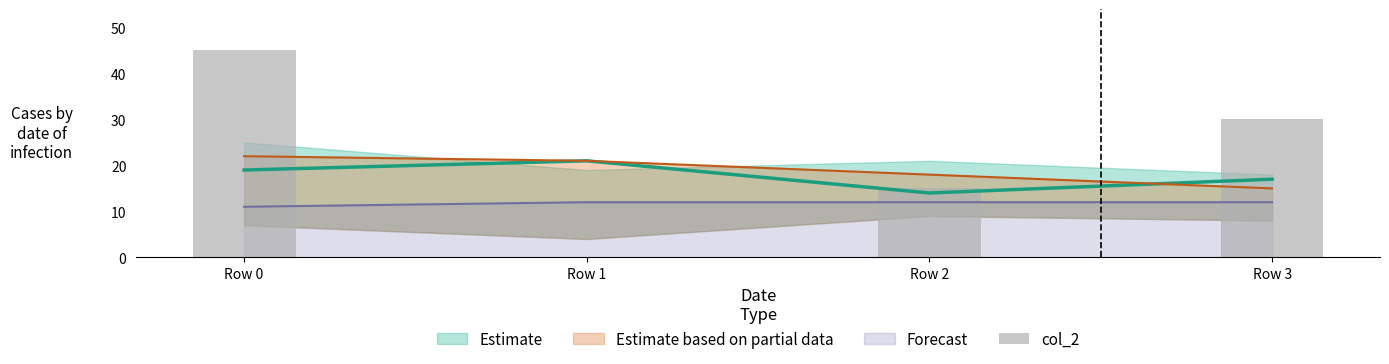

The Forecast series shows 19 at Row 0. True or false?

False